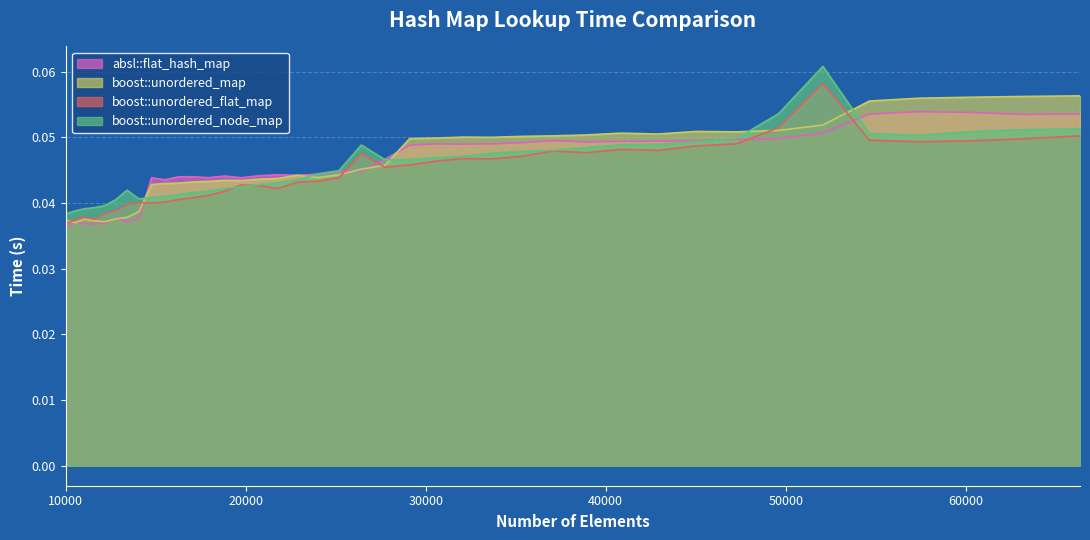

Reading left to right, extract all data points from this chart.

absl::flat_hash_map: 10000=0.0	10500=0.0	11025=0.0	11576=0.0	12154=0.0	12760=0.0	13396=0.0	14063=0.0	14763=0.0	15498=0.0	16269=0.0	17078=0.0	17927=0.0	18818=0.0	19753=0.0	20734=0.0	21764=0.0	22845=0.0	23980=0.0	25171=0.0	26421=0.0	27733=0.0	29110=0.0	30555=0.0	32072=0.0	33664=0.0	35335=0.0	37089=0.0	38930=0.0	40863=0.0	42892=0.0	45022=0.0	47258=0.0	49605=0.0	52069=0.1	54656=0.1	57372=0.1	60223=0.1	63216=0.1	66358=0.1
boost::unordered_map: 10000=0.0	10500=0.0	11025=0.0	11576=0.0	12154=0.0	12760=0.0	13396=0.0	14063=0.0	14763=0.0	15498=0.0	16269=0.0	17078=0.0	17927=0.0	18818=0.0	19753=0.0	20734=0.0	21764=0.0	22845=0.0	23980=0.0	25171=0.0	26421=0.0	27733=0.0	29110=0.0	30555=0.0	32072=0.1	33664=0.1	35335=0.1	37089=0.1	38930=0.1	40863=0.1	42892=0.1	45022=0.1	47258=0.1	49605=0.1	52069=0.1	54656=0.1	57372=0.1	60223=0.1	63216=0.1	66358=0.1
boost::unordered_flat_map: 10000=0.0	10500=0.0	11025=0.0	11576=0.0	12154=0.0	12760=0.0	13396=0.0	14063=0.0	14763=0.0	15498=0.0	16269=0.0	17078=0.0	17927=0.0	18818=0.0	19753=0.0	20734=0.0	21764=0.0	22845=0.0	23980=0.0	25171=0.0	26421=0.0	27733=0.0	29110=0.0	30555=0.0	32072=0.0	33664=0.0	35335=0.0	37089=0.0	38930=0.0	40863=0.0	42892=0.0	45022=0.0	47258=0.0	49605=0.1	52069=0.1	54656=0.0	57372=0.0	60223=0.0	63216=0.0	66358=0.1
boost::unordered_node_map: 10000=0.0	10500=0.0	11025=0.0	11576=0.0	12154=0.0	12760=0.0	13396=0.0	14063=0.0	14763=0.0	15498=0.0	16269=0.0	17078=0.0	17927=0.0	18818=0.0	19753=0.0	20734=0.0	21764=0.0	22845=0.0	23980=0.0	25171=0.0	26421=0.0	27733=0.0	29110=0.0	30555=0.0	32072=0.0	33664=0.0	35335=0.0	37089=0.0	38930=0.0	40863=0.0	42892=0.0	45022=0.0	47258=0.0	49605=0.1	52069=0.1	54656=0.1	57372=0.1	60223=0.1	63216=0.1	66358=0.1